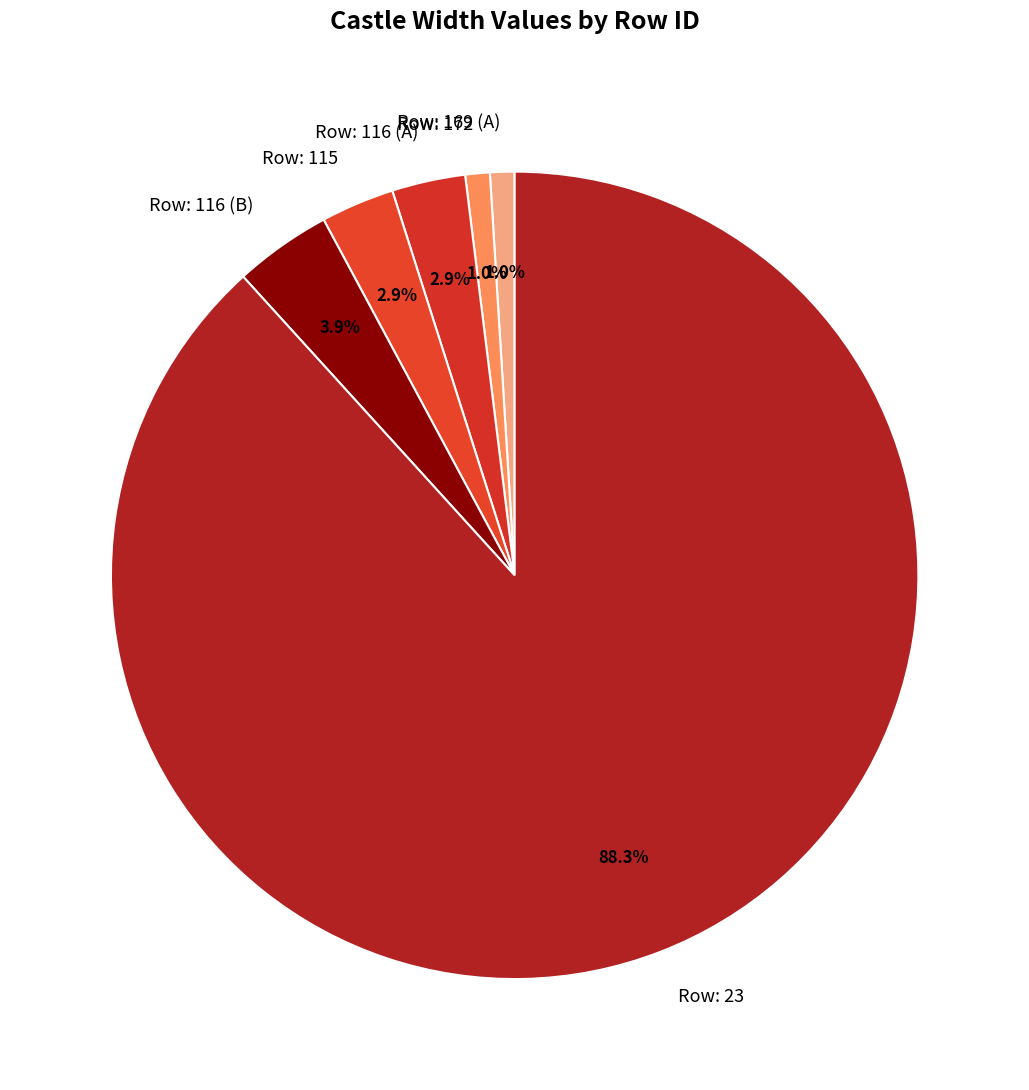

Approximately how many times larger is the value at Row: 116 (B) compared to Row: 115?

1.3